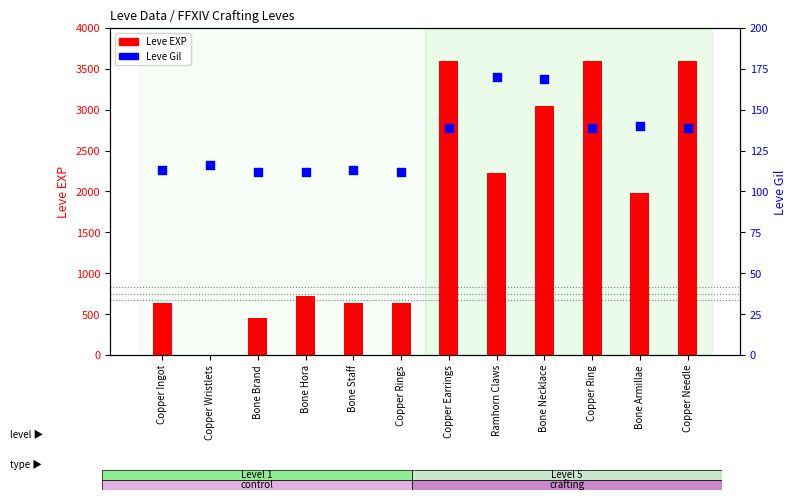

What is the total value across all series at Bone Necklace?

3209